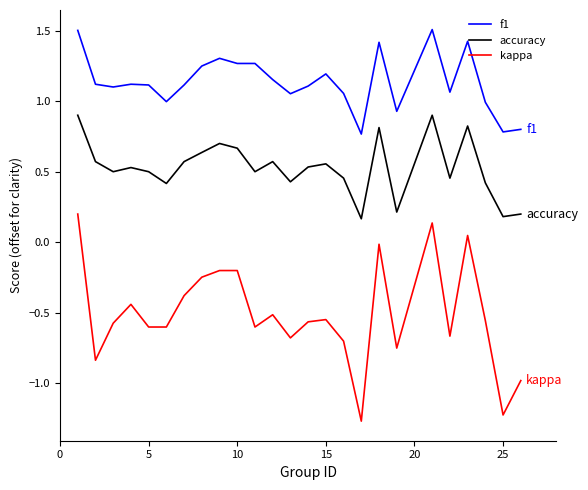

List the series in order of their overall mean, lowest first.

kappa, accuracy, f1